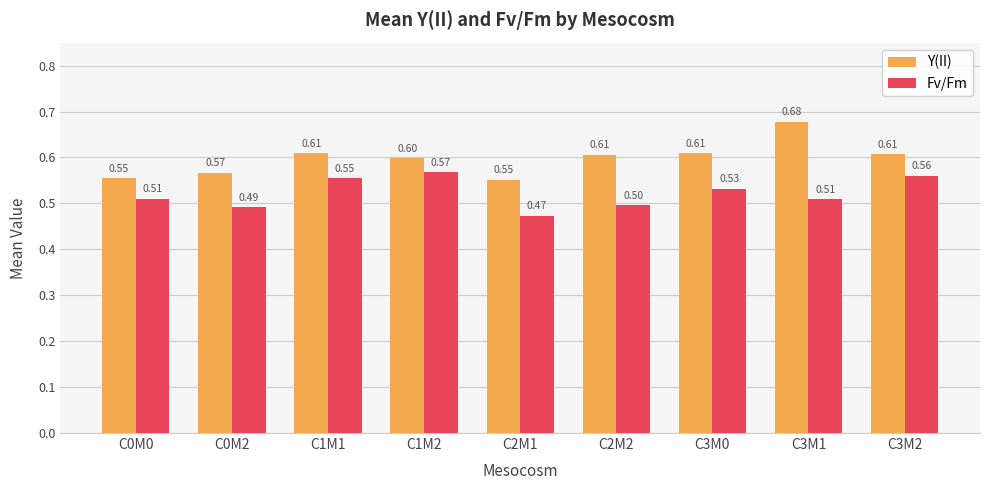

Is the value of Fv/Fm at C2M1 greater than the value of Y(II) at C0M2?

No